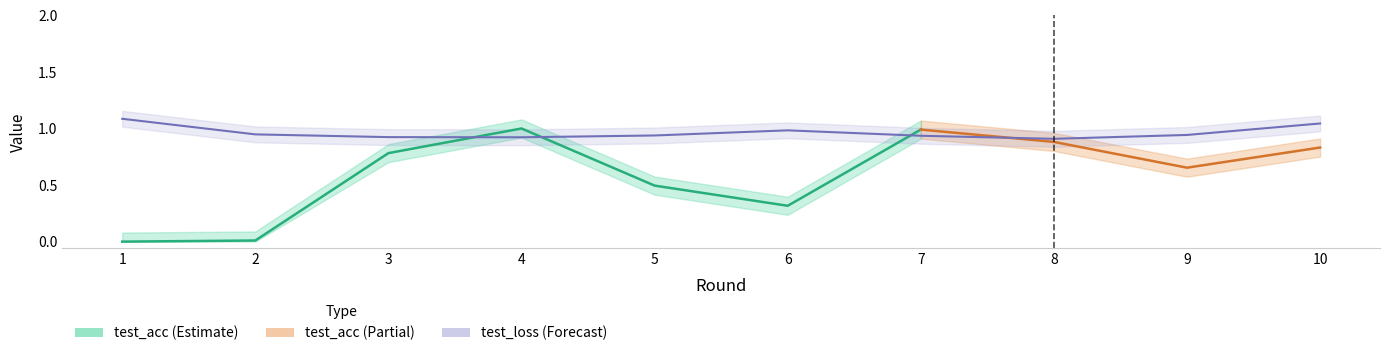

What is the greatest value displayed?

1.1